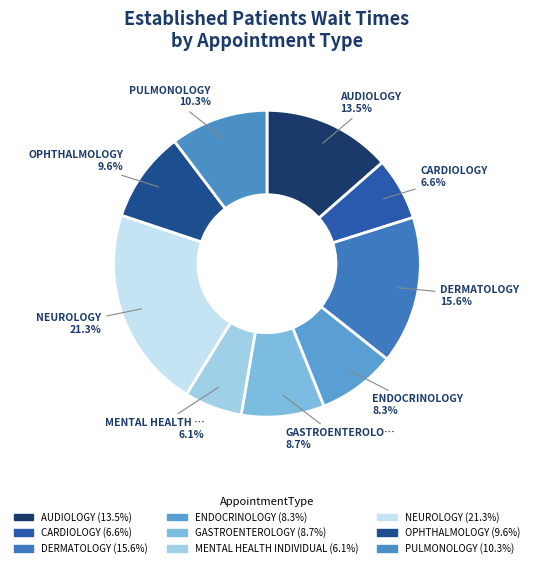

How many slices are in this pie chart?

9